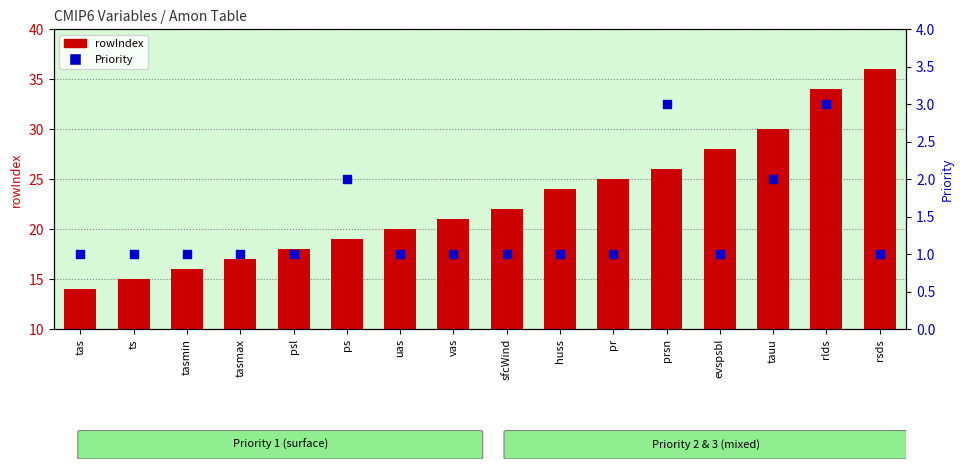

Is the value of rowIndex at psl greater than the value of Priority at ts?

Yes